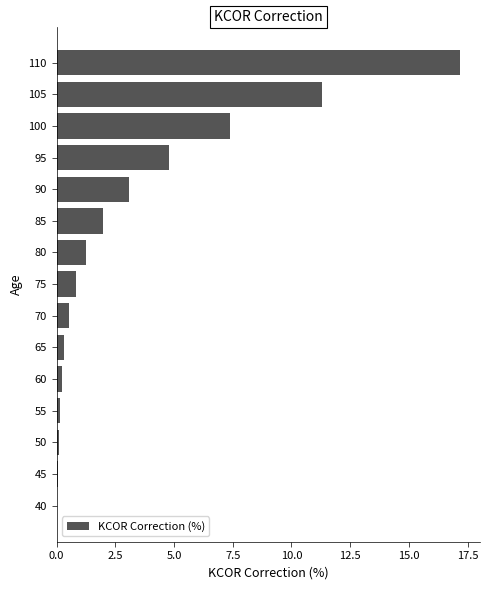

What is the change in value from 90 to 110?

+14.1